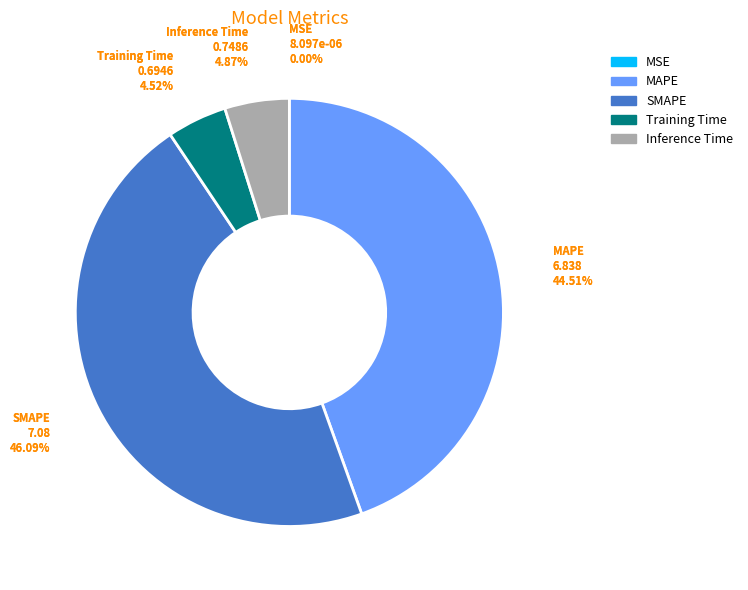

To the nearest percent, what is the combined percentage of MSE and MAPE?

45%